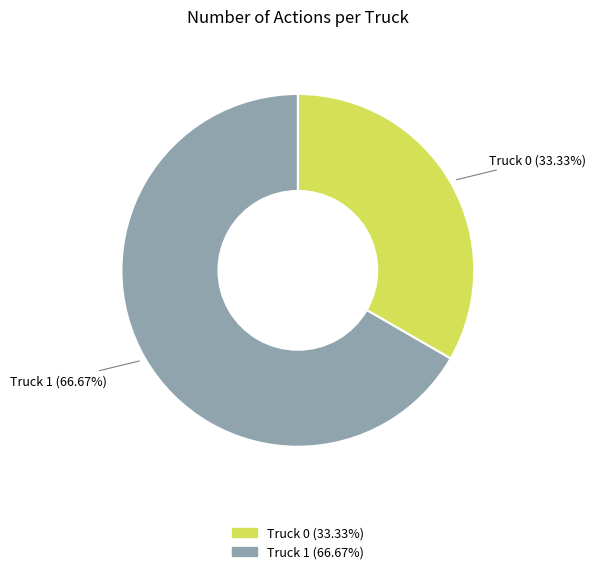

To the nearest percent, what is the difference between the Truck 1 and Truck 0 slice percentages?

33%